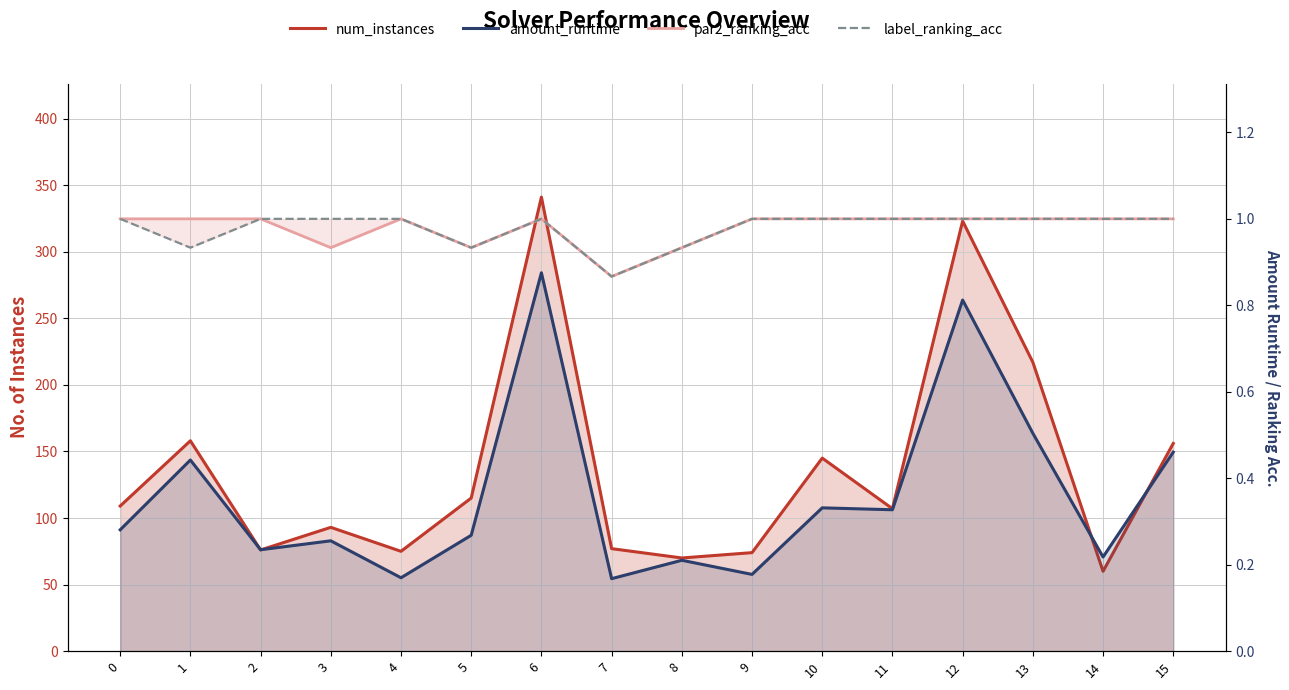

Which label corresponds to the largest value in the chart?

6